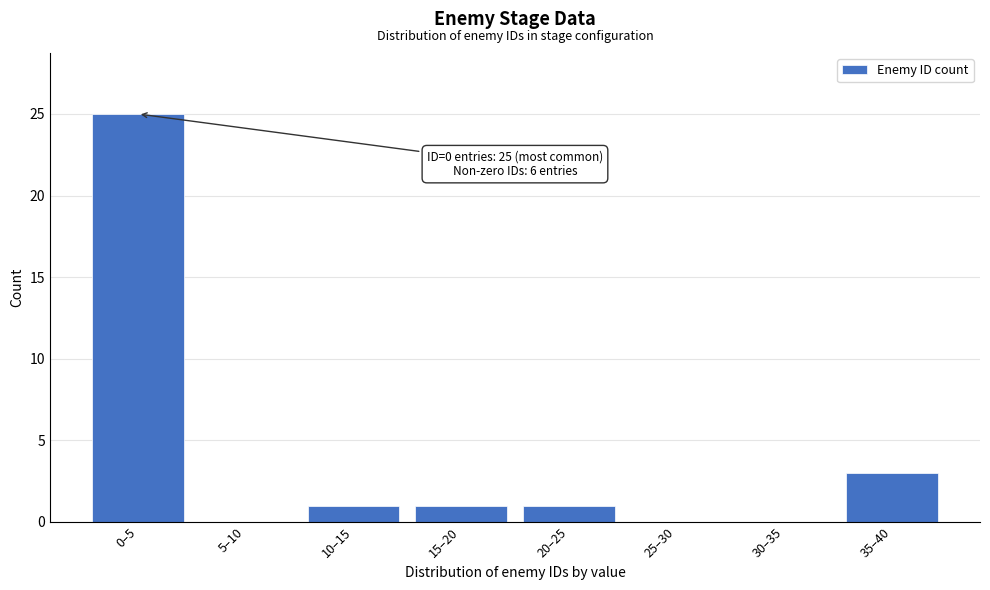

Reading left to right, extract all data points from this chart.

0–5=25	5–10=0	10–15=1	15–20=1	20–25=1	25–30=0	30–35=0	35–40=3